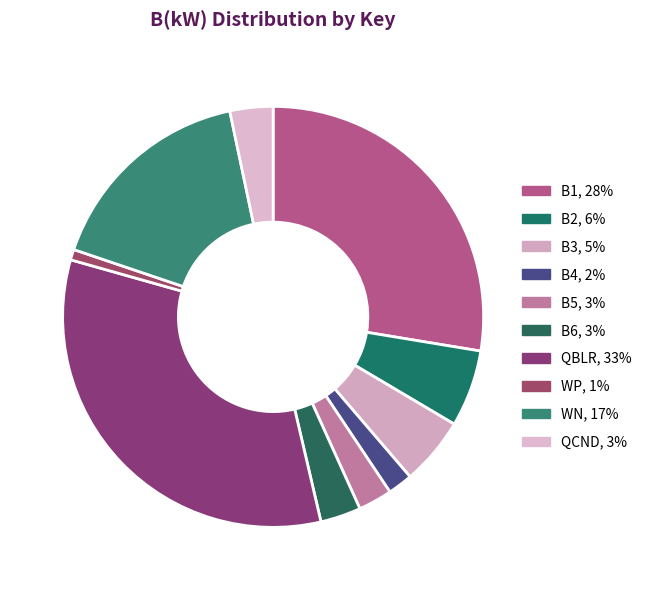

How many slices are in this pie chart?

10